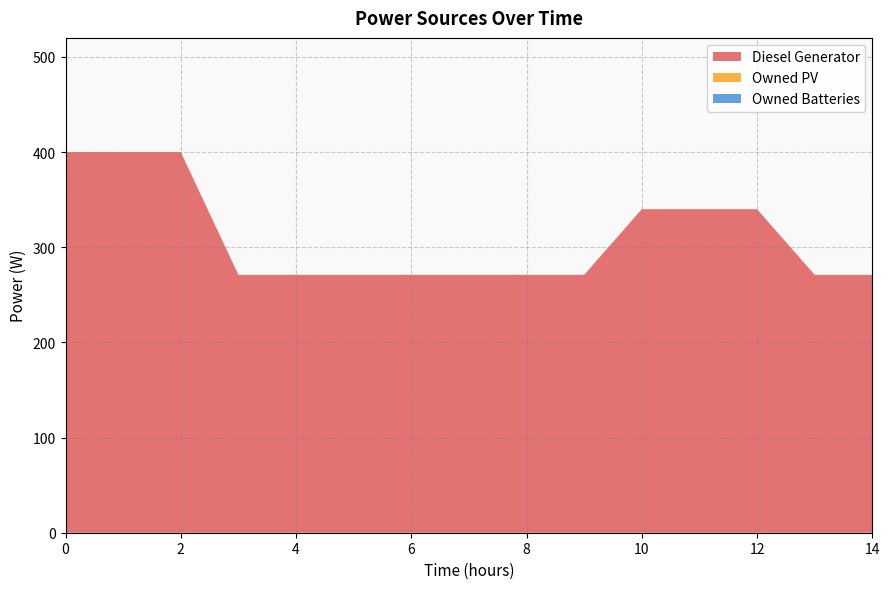

Reading left to right, extract all data points from this chart.

Diesel Generator: 0=400	1=400	2=400	3=271	4=271	5=271	6=271	7=271	8=271	9=271	10=340	11=340	12=340	13=271	14=271
Owned PV: 0=0	1=0	2=0	3=0	4=0	5=0	6=0	7=0	8=0	9=0	10=0	11=0	12=0	13=0	14=0
Owned Batteries: 0=0	1=0	2=0	3=0	4=0	5=0	6=0	7=0	8=0	9=0	10=0	11=0	12=0	13=0	14=0